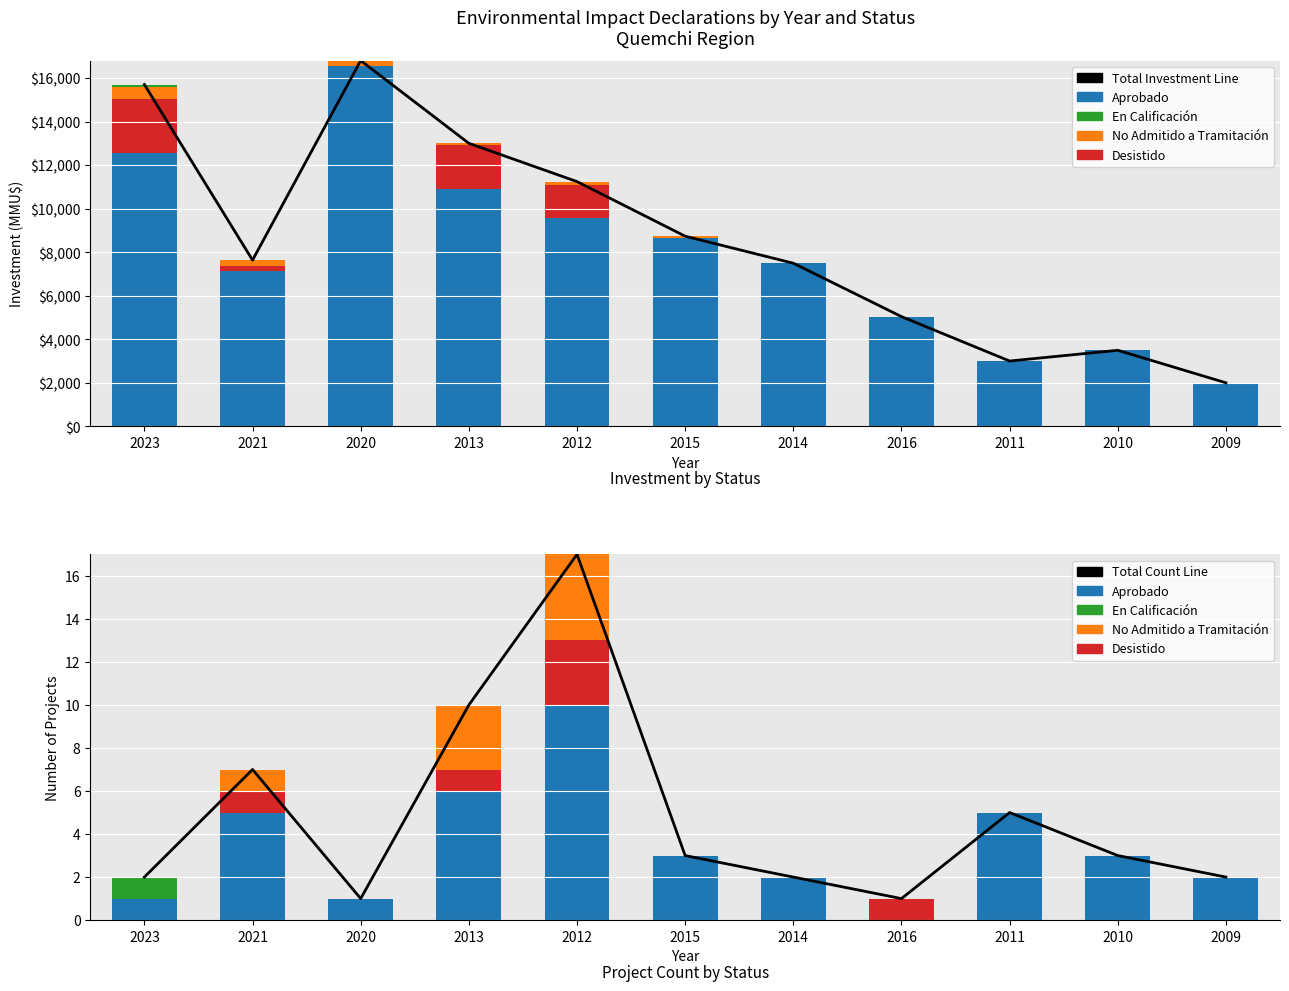

What is the sum of the Total Count Line values at 2021 and 2012?

24